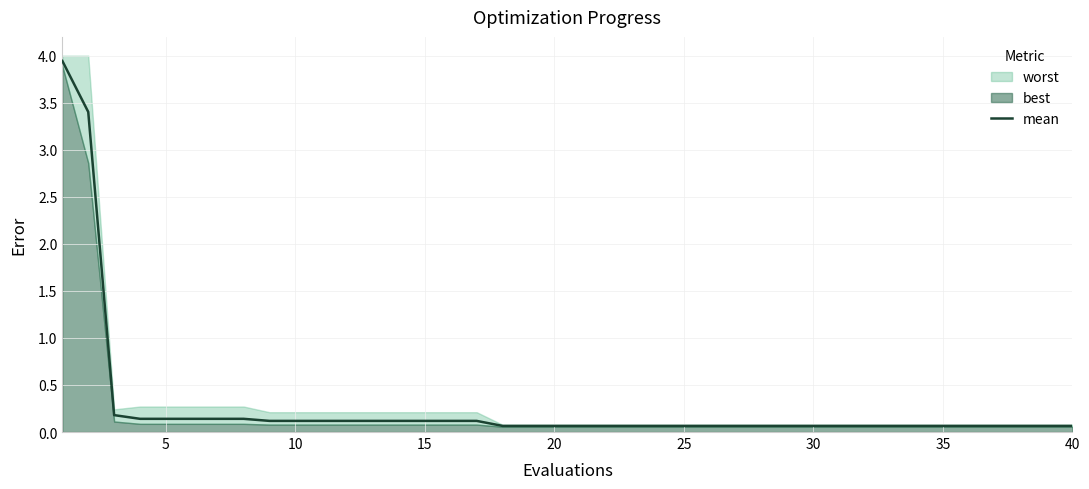

The value of mean at 15 is 0.1. True or false?

True